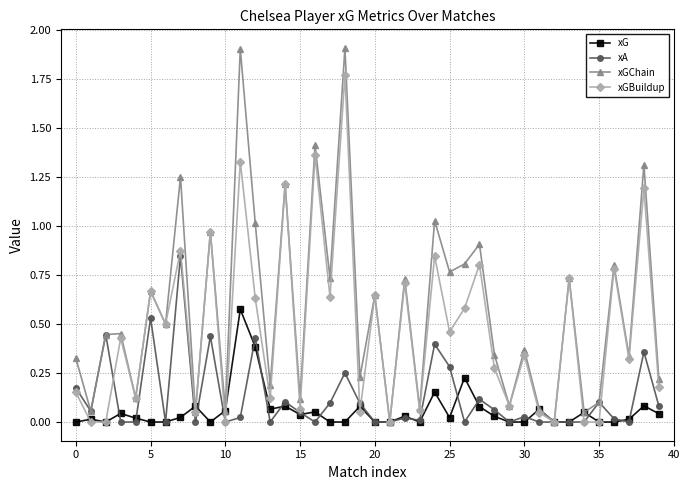

What are all the series names shown in the legend?

xG, xA, xGChain, xGBuildup